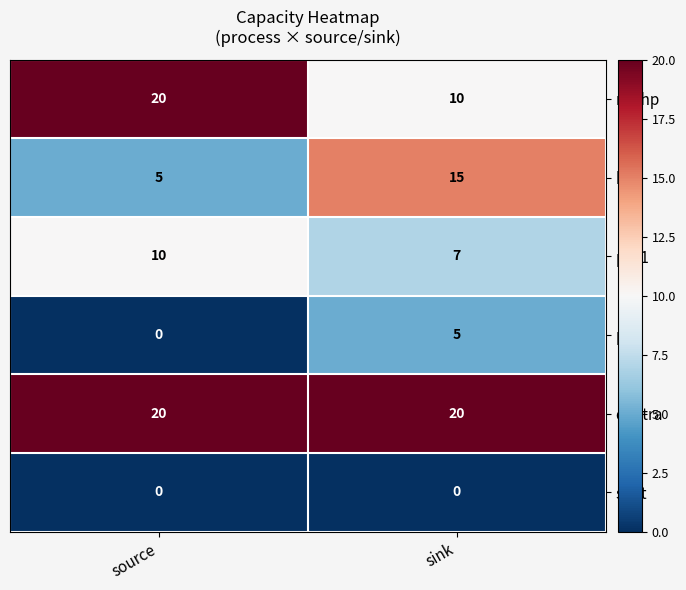

Reading left to right, list all the values displayed in this chart.

ngchp: 20	10
hp1: 5	15
p2x1: 10	7
pv1: 0	5
dh_tra: 20	20
spot: 0	0